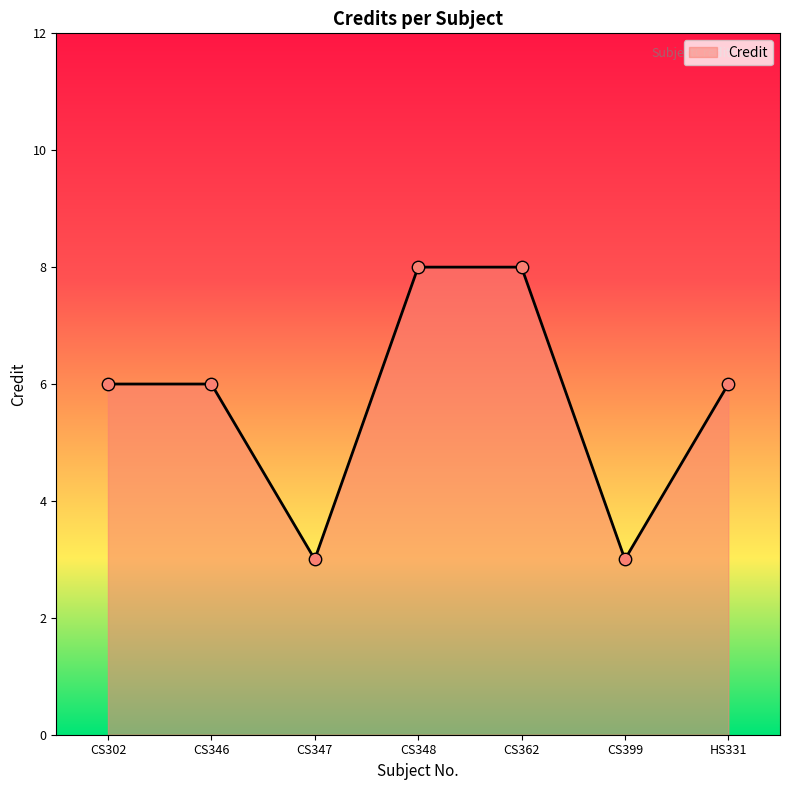

Approximately how many times larger is the value at HS331 compared to CS399?

2.0